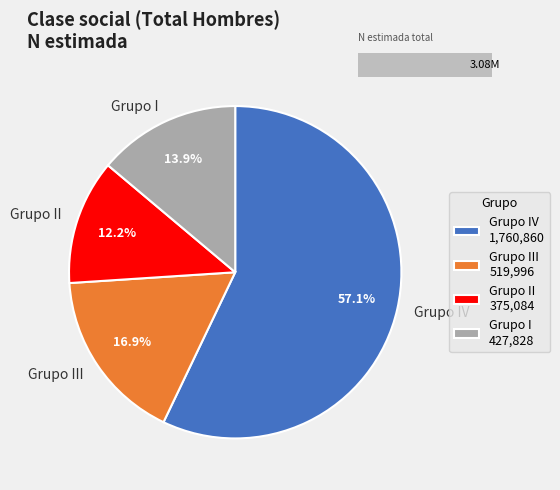

What is the ratio of the value at Grupo I to the value at Grupo II?

1.1